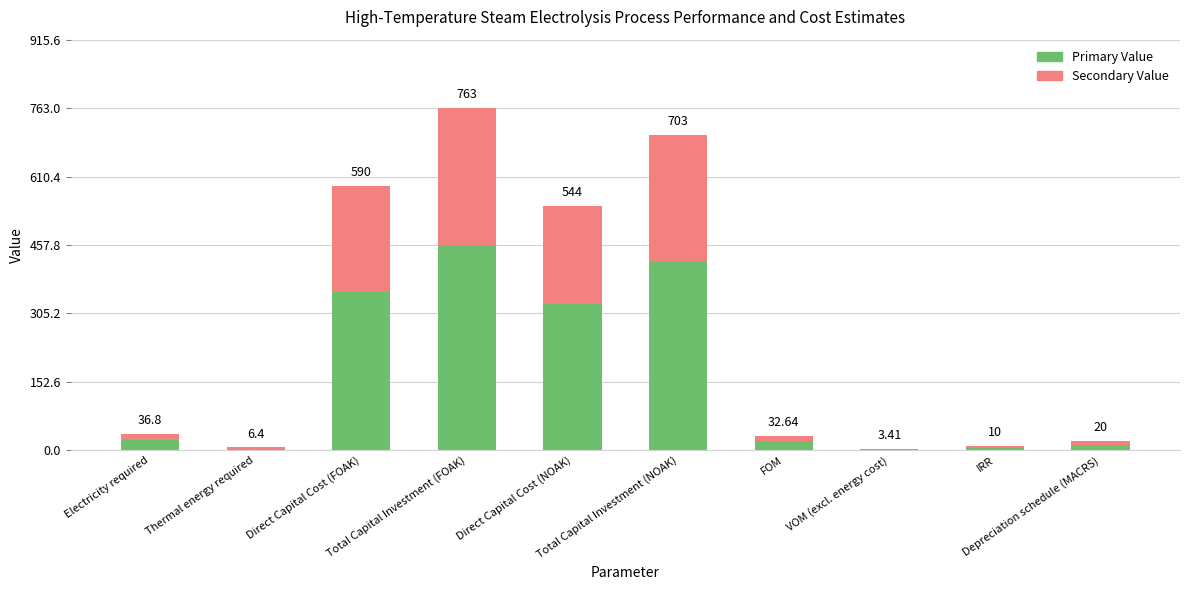

What is the difference between the second highest and minimum values in the Primary Value series?

419.8